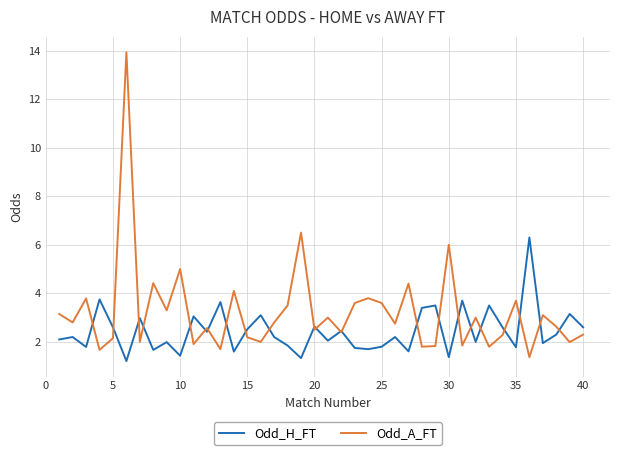

Does the chart display data point markers on the line(s)?

No